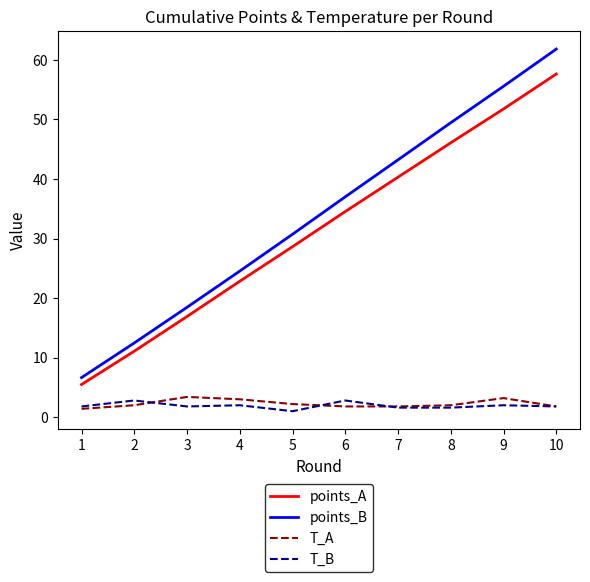

True or false: points_A has more than 1 points higher than both neighbors.

False